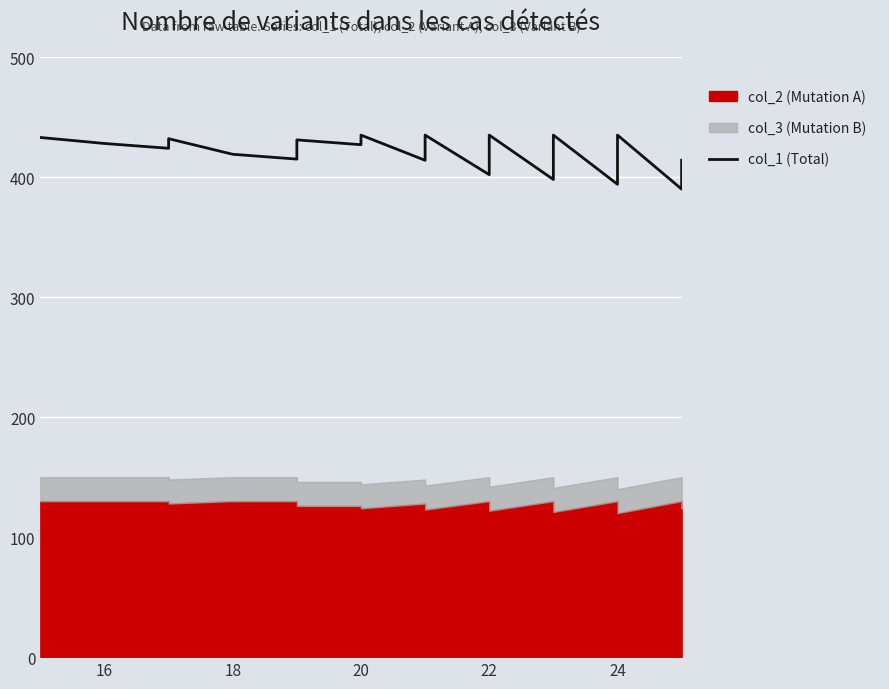

How many interior local valleys (lower than both neighbors) does the data have?

8